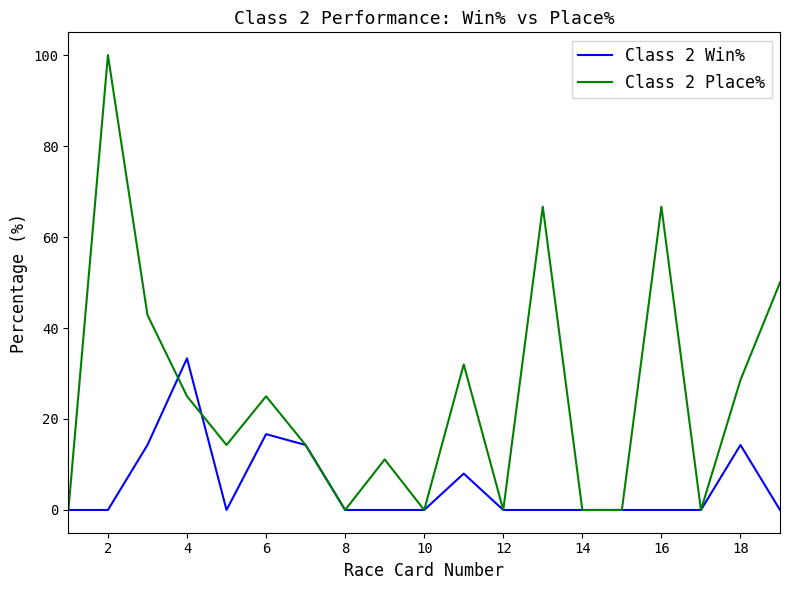

Which series has the largest range (max minus min)?

Class 2 Place%